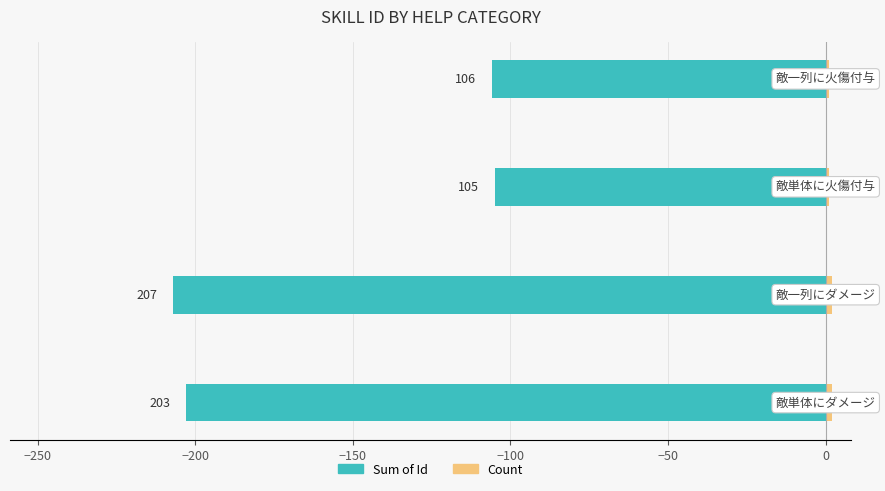

What is the average value of the Count series?

2